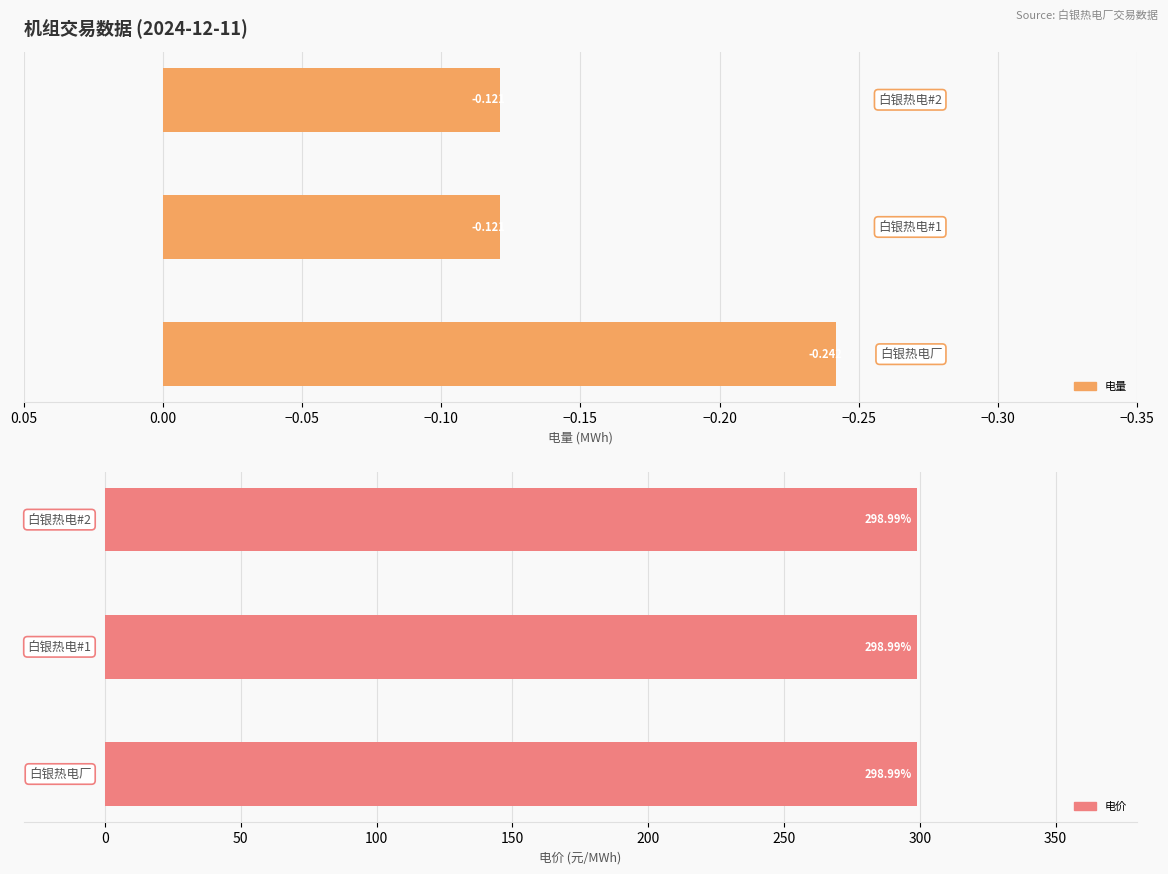

At −0.35, list the series in order from largest to smallest.

电价, 电量